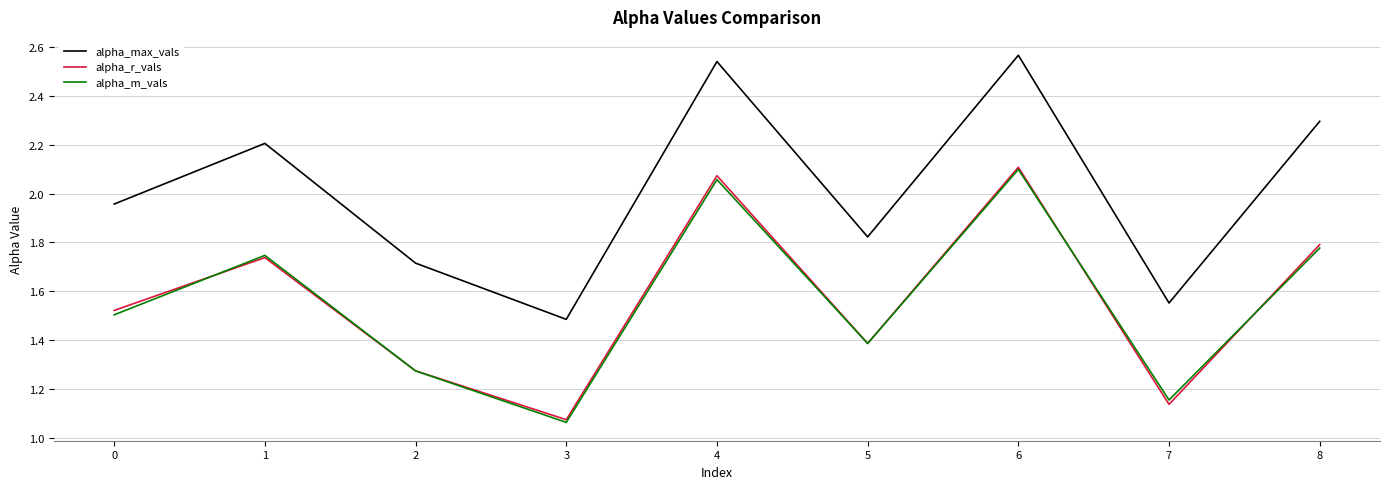

True or false: alpha_max_vals and alpha_r_vals intersect in this chart.

False